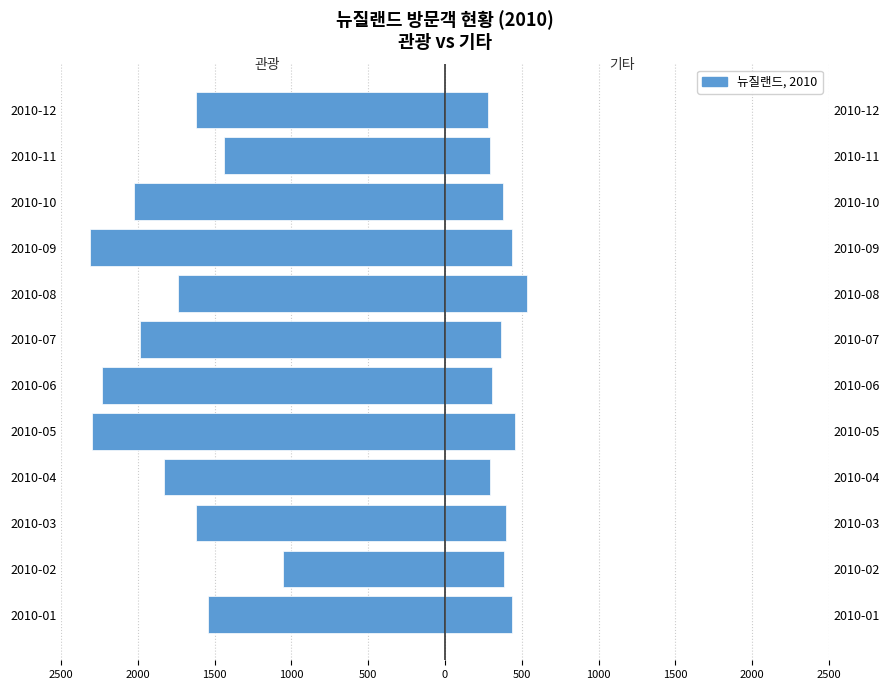

Reading left to right, what are all the values shown in this chart?

관광: -1545	-1056	-1621	-1830	-2297	-2233	-1990	-1739	-2312	-2025	-1438	-1625
기타: 435	385	400	291	455	308	365	537	439	380	291	282